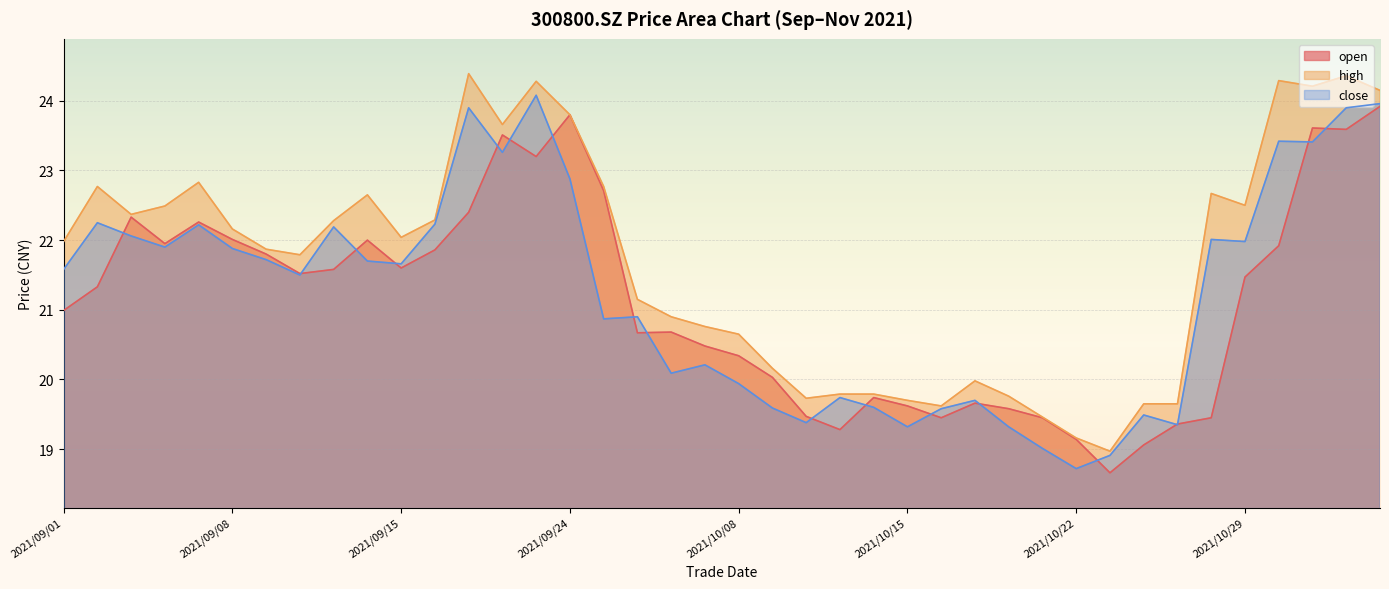

How many values in the close series exceed 21?

22